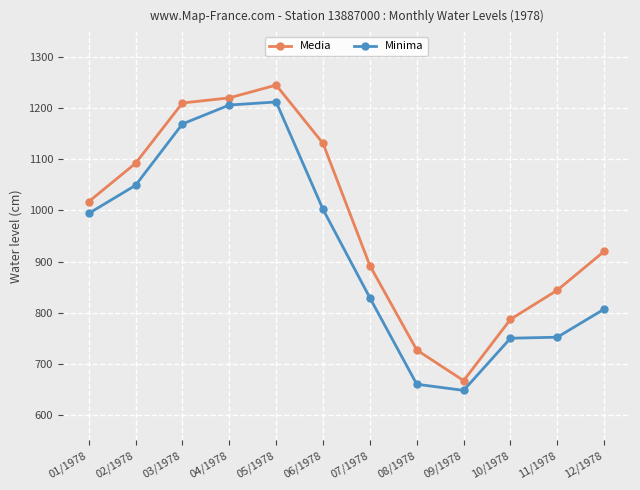

Rank the series at 03/1978 from highest to lowest value.

Media, Minima